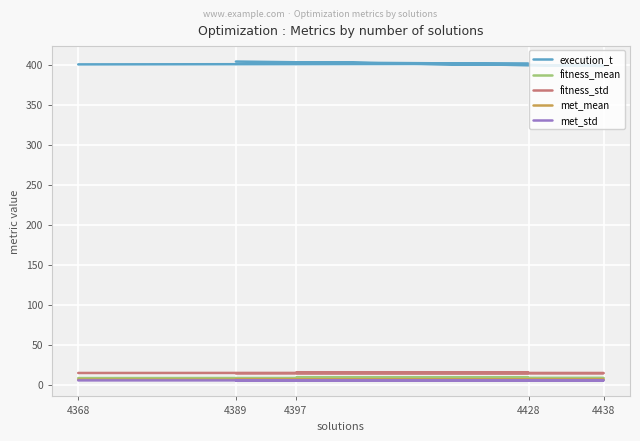

How many categories are shown in the chart?

5